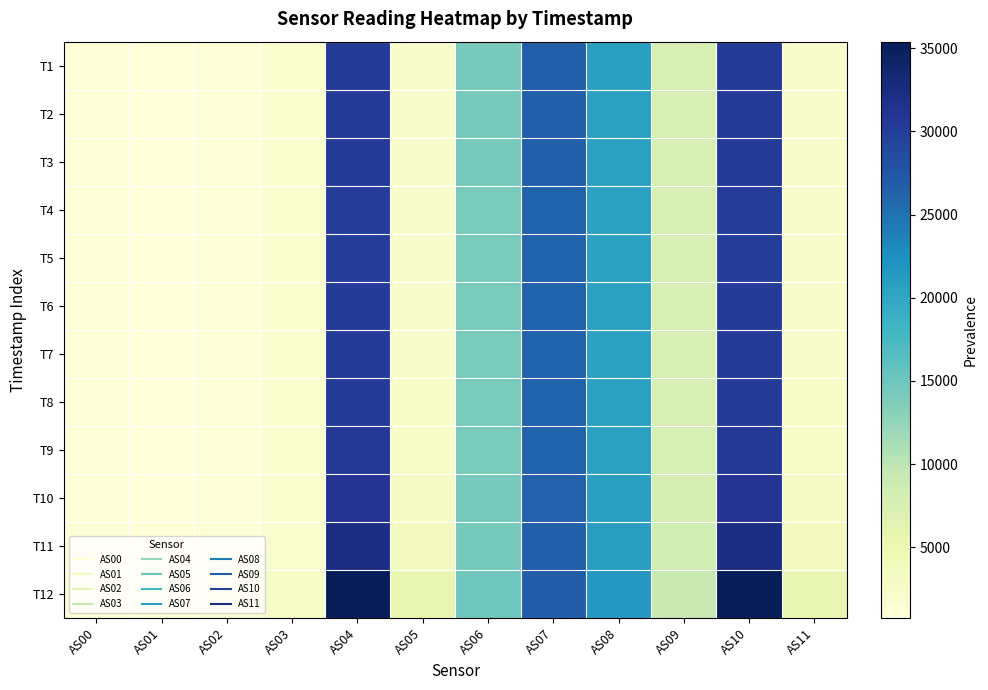

Count the number of categories in the chart.

12